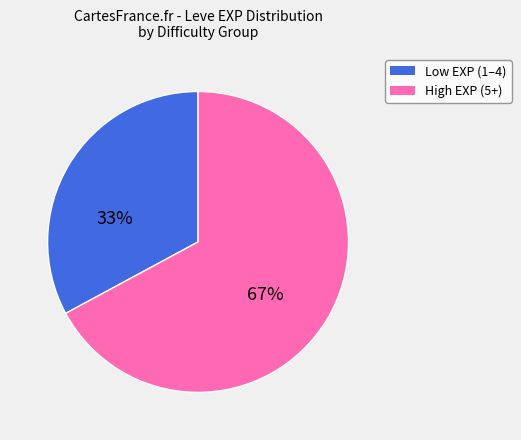

Does any single category account for the majority?

Yes